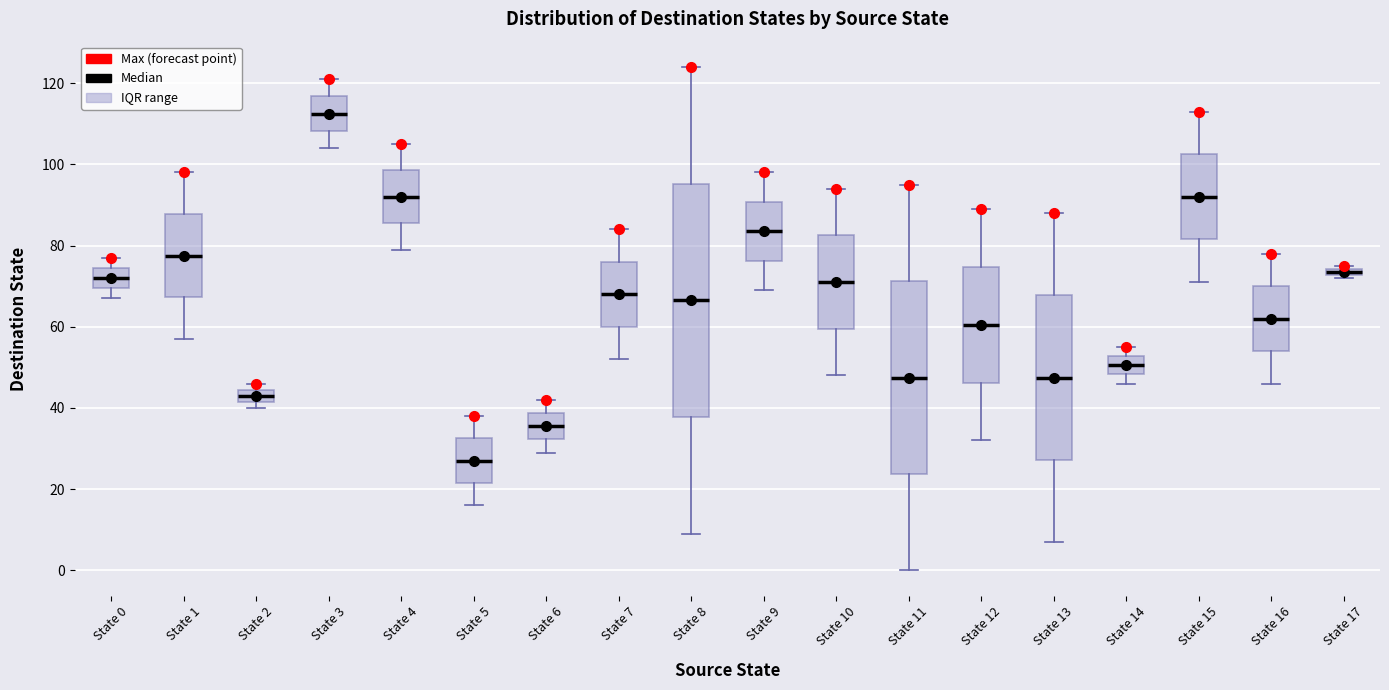

Comparing the boxes themselves (not the whiskers), which one is the tallest?

State 8